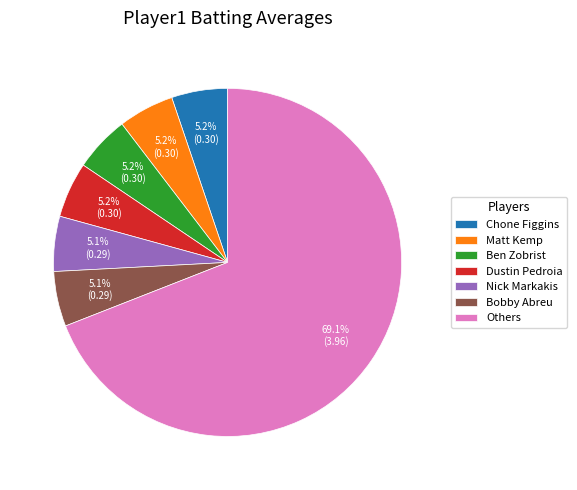

Combined, what portion of the pie is Chone Figgins and Nick Markakis?

10.3%